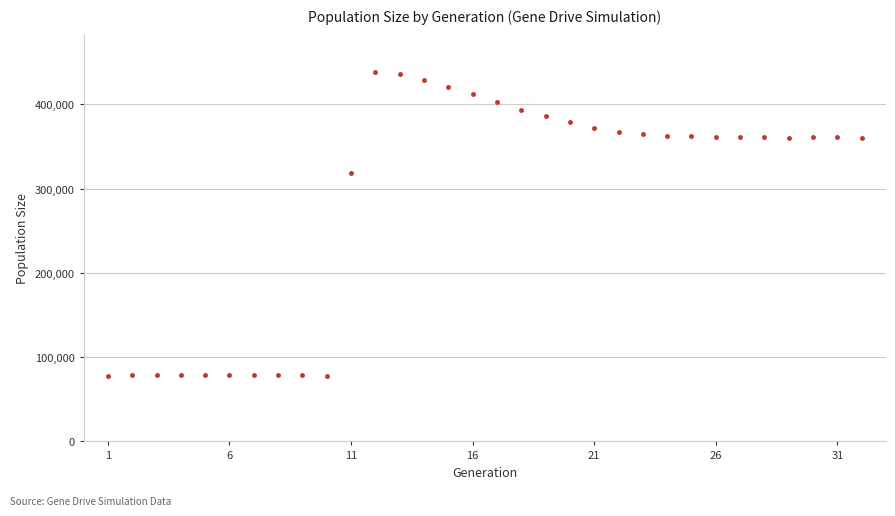

What is the range of X values (max minus min)?

31